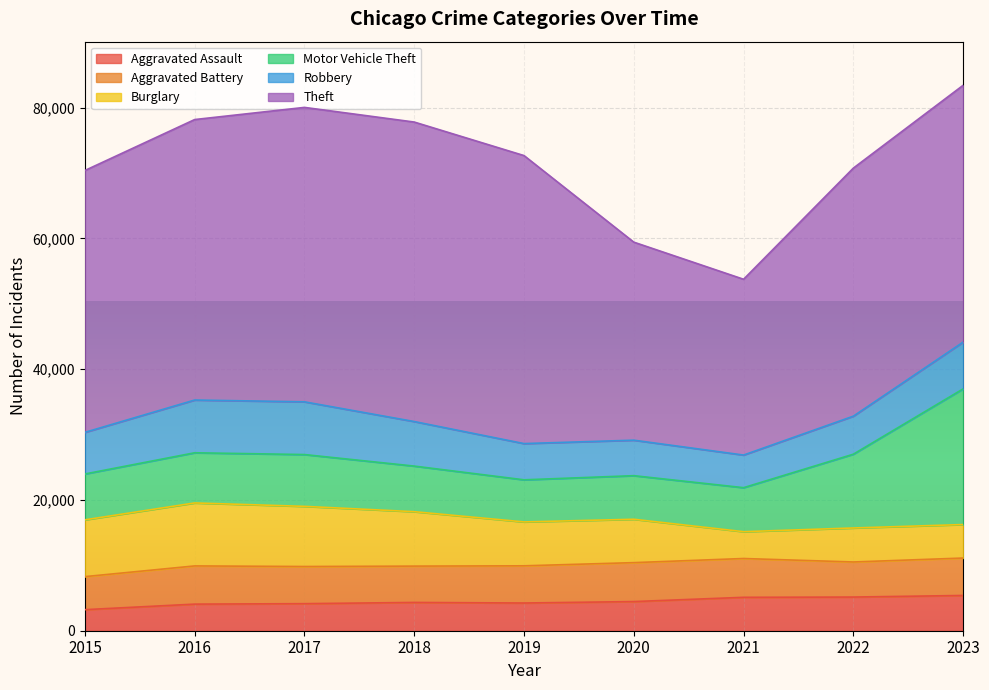

At which label does Aggravated Assault reach its minimum?

2015